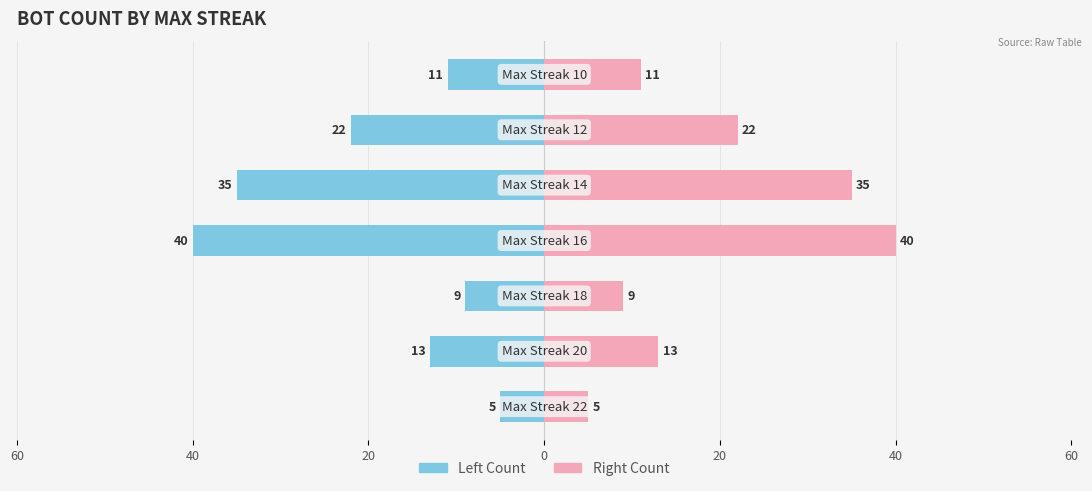

Count the number of categories in the chart.

7